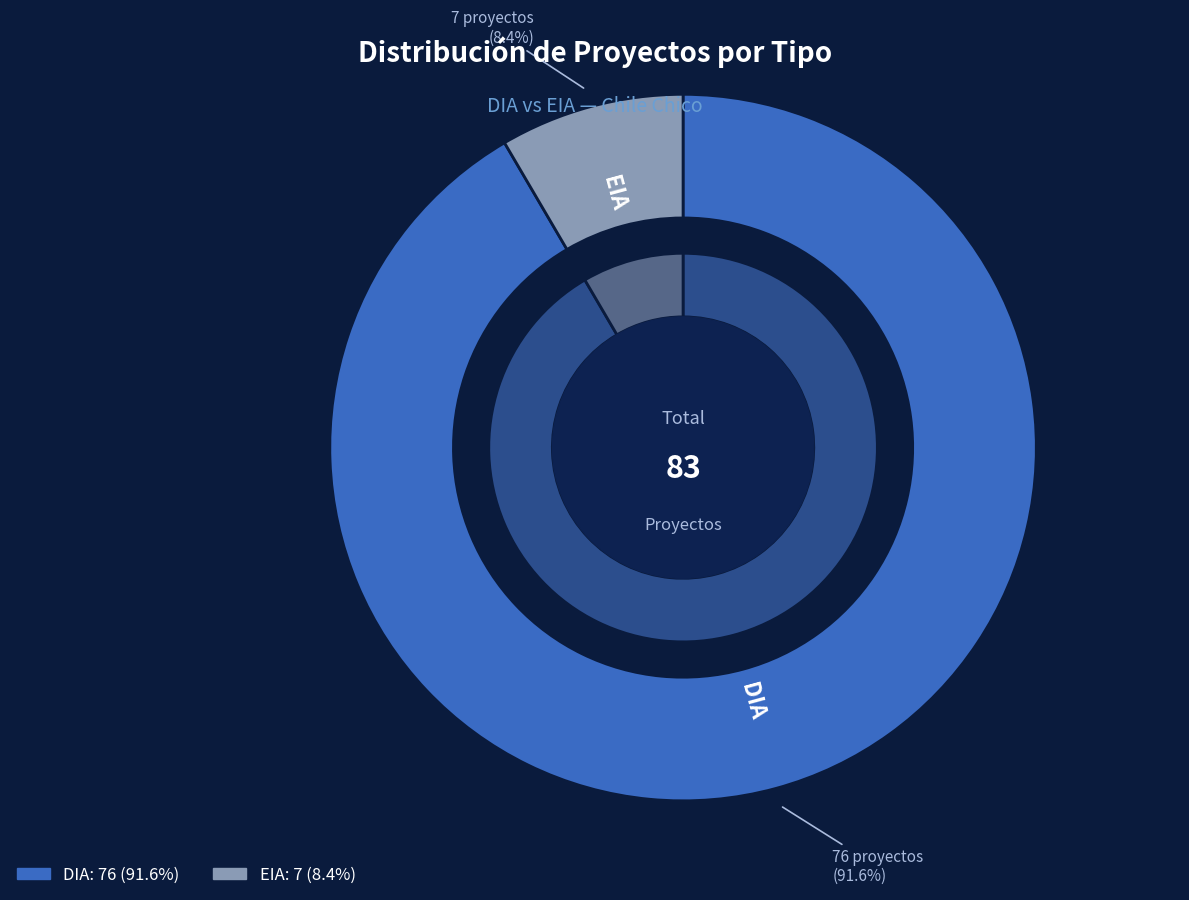

To the nearest percent, what percentage of the pie is EIA?

8%